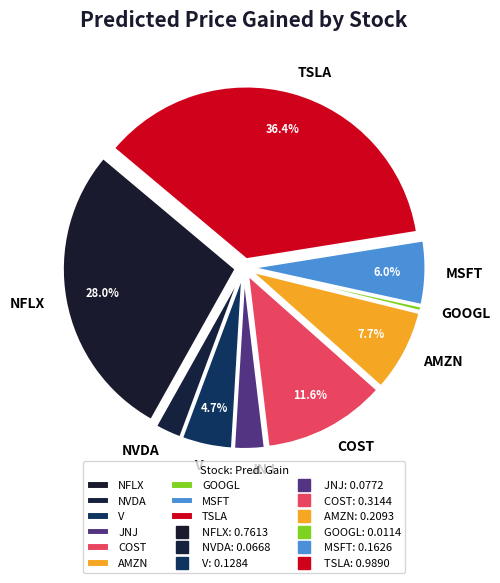

Between COST and MSFT, which is larger?

COST